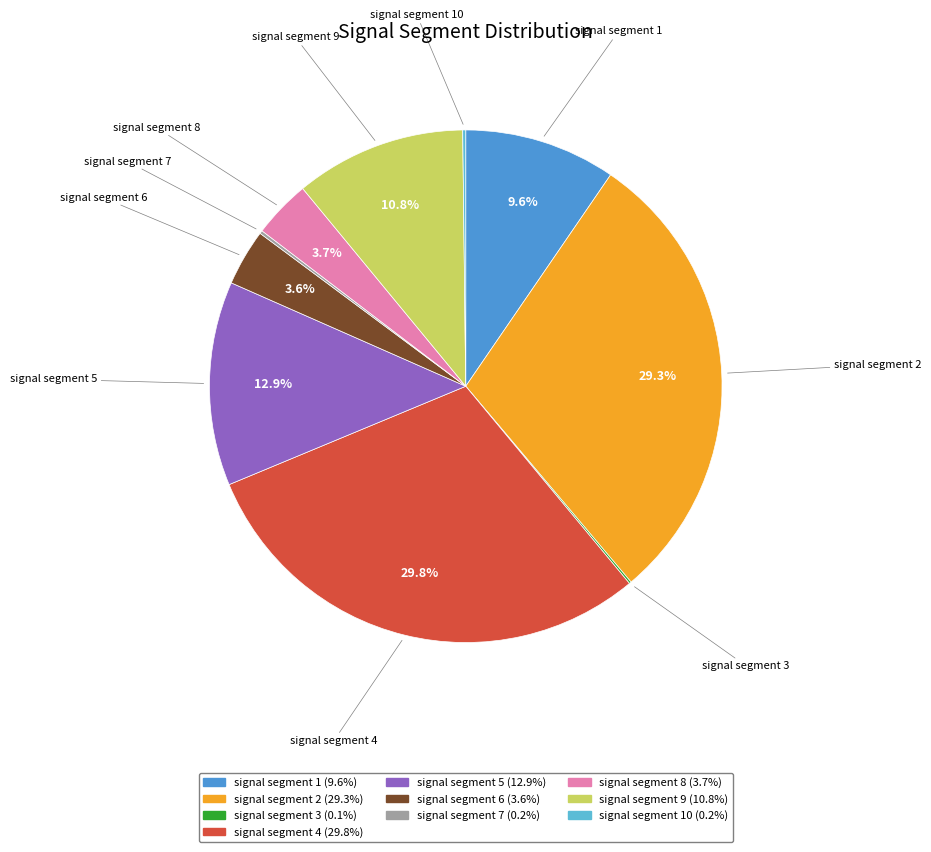

Is there any slice that represents more than half of the pie?

No